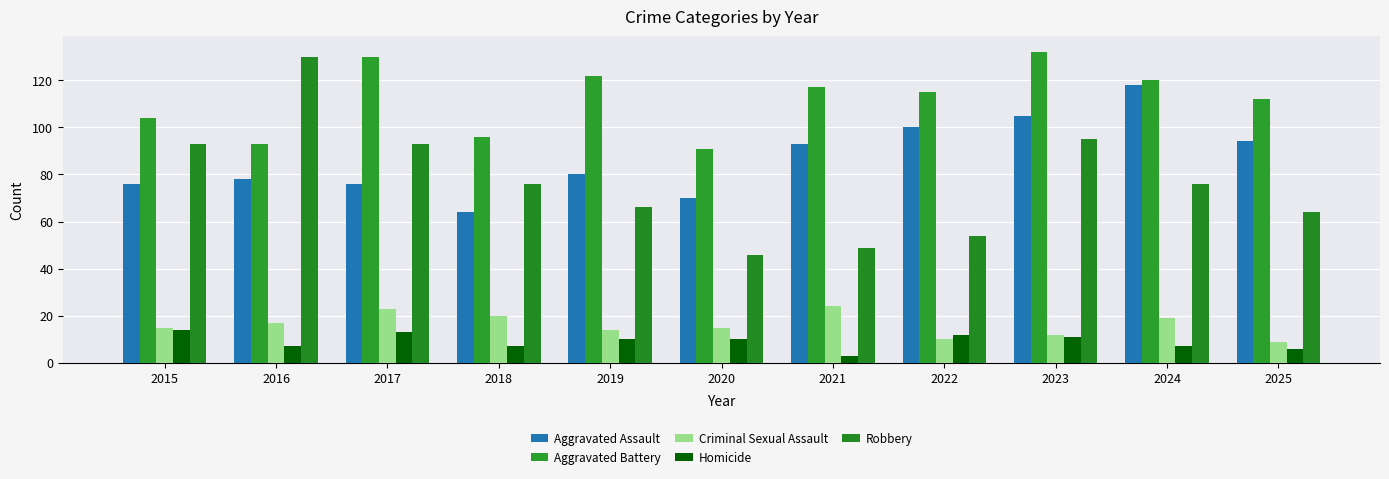

Are the bars horizontal?

No